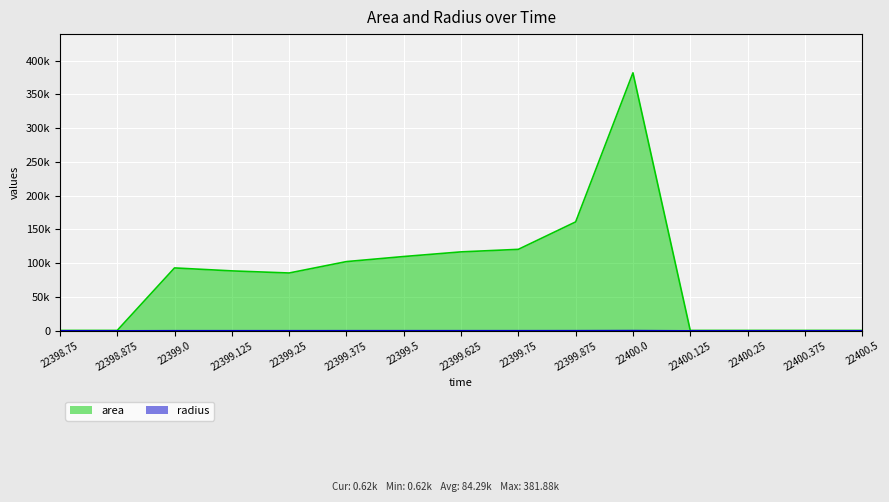

What is the value of the radius point at the 11th from the left?

348.6